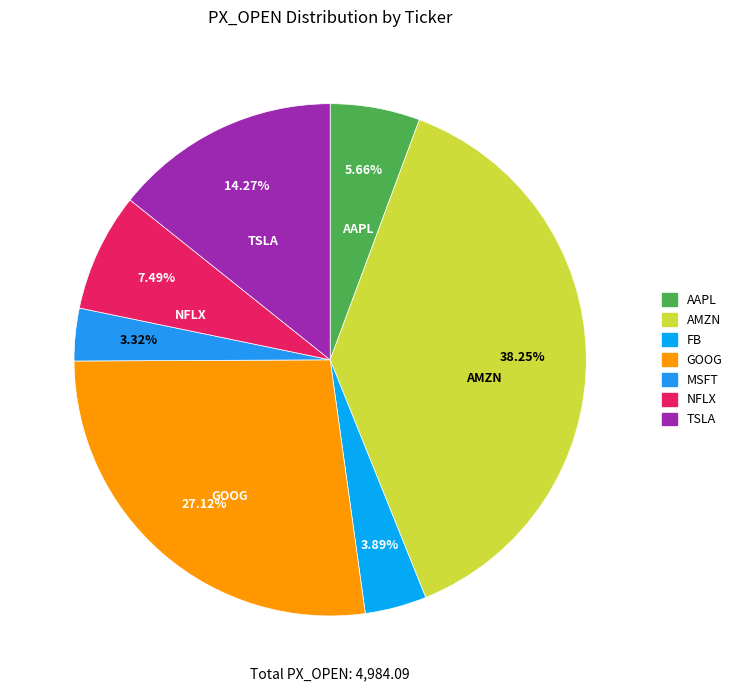

What is the largest slice in the pie chart?

AMZN